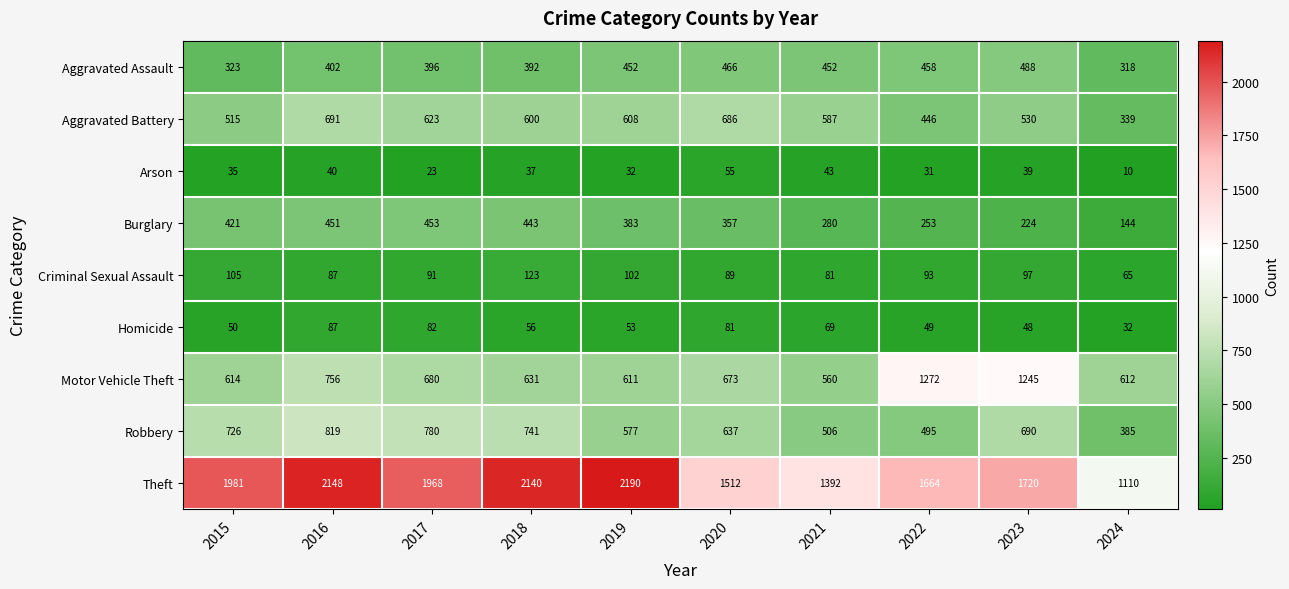

Rank the series by their maximum value, from lowest to highest.

Arson, Homicide, Criminal Sexual Assault, Burglary, Aggravated Assault, Aggravated Battery, Robbery, Motor Vehicle Theft, Theft